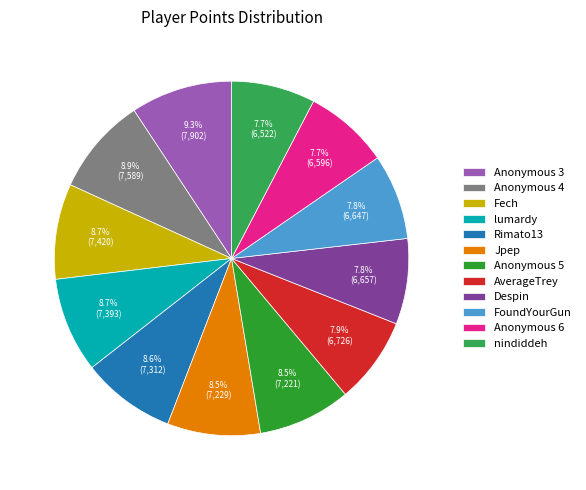

To the nearest percent, what is the difference between the Anonymous 6 and Anonymous 4 slice percentages?

1%